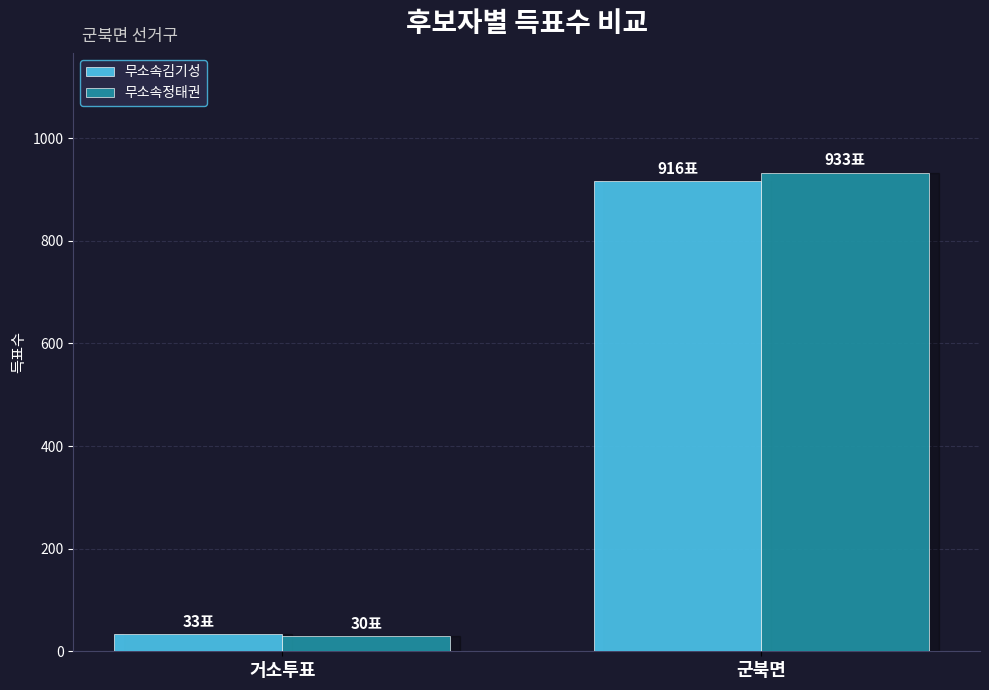

What is the approximate value of 무소속정태권 at 거소투표?

30